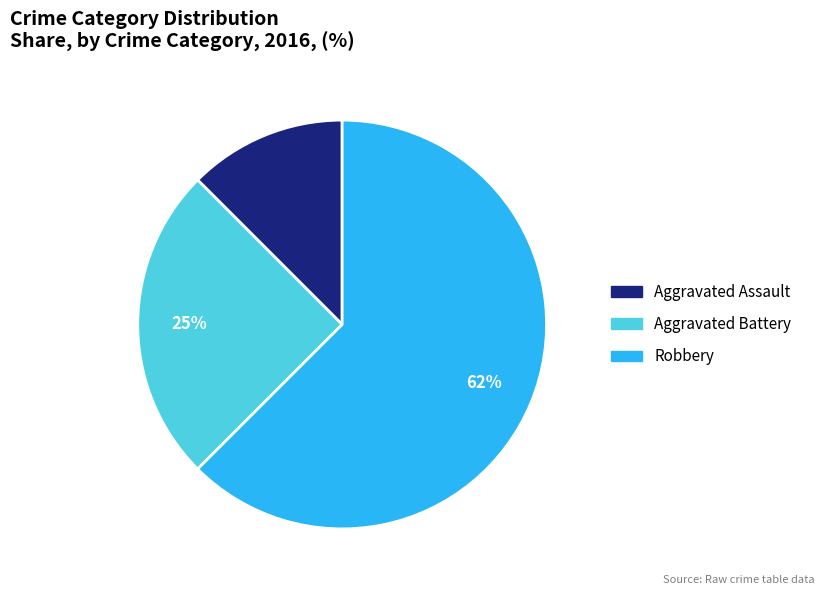

How many segments does this pie chart have?

3